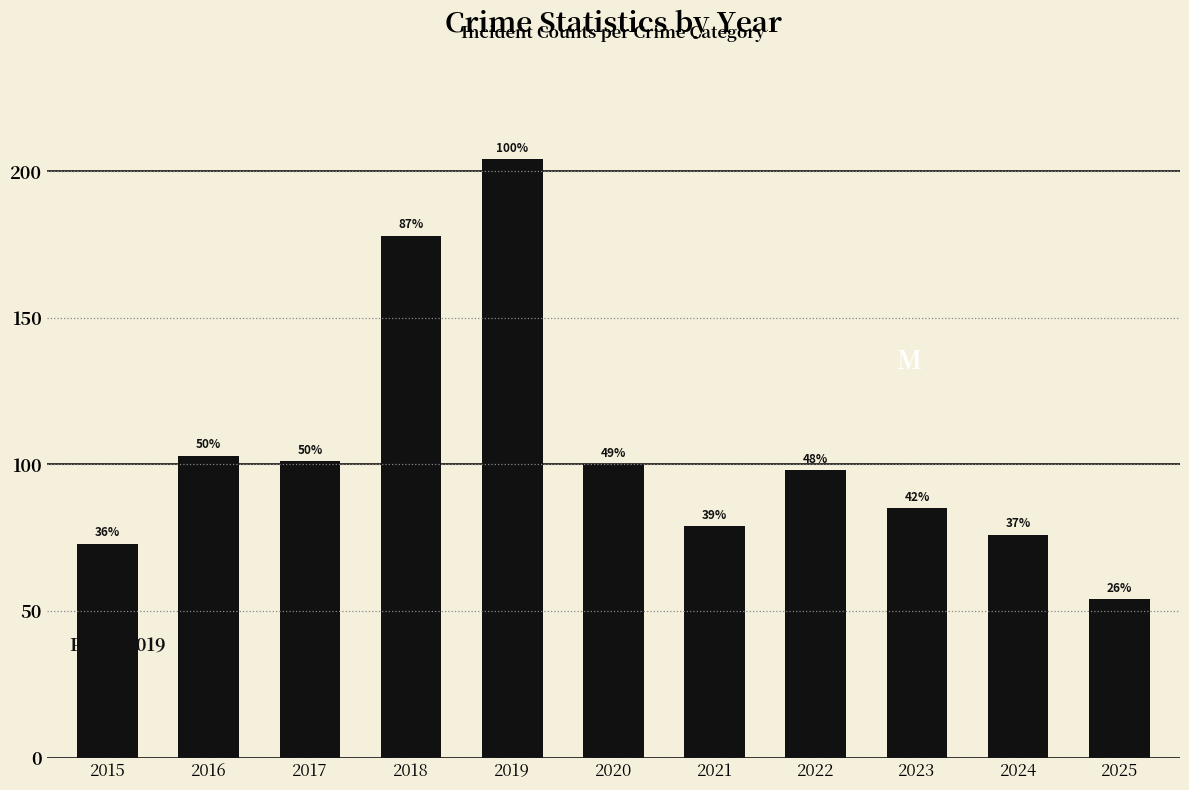

What is the change in value from 2020 to 2025?

-46